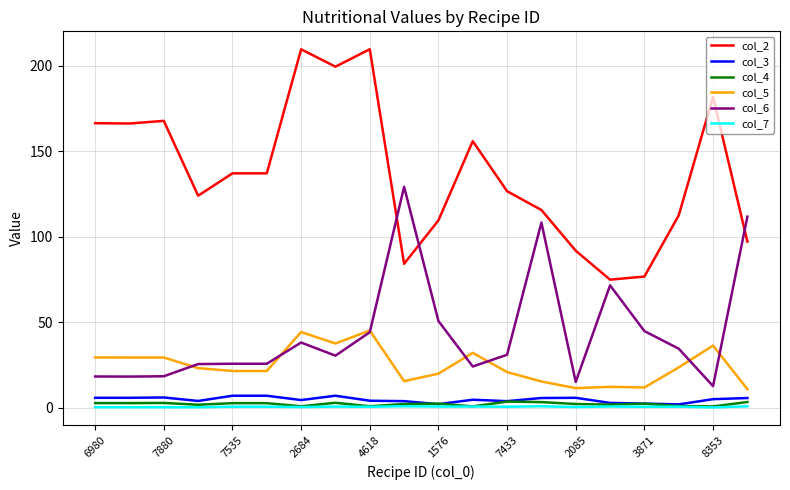

List the series in order of their peak value, highest first.

col_2, col_6, col_5, col_3, col_4, col_7